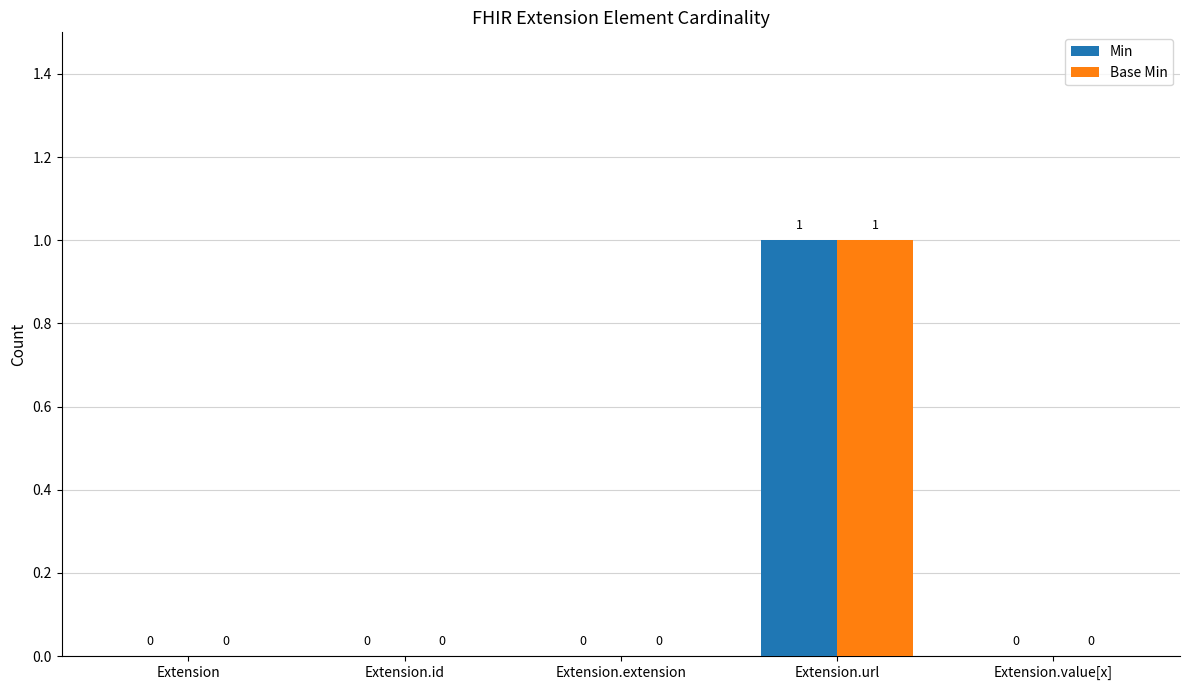

Which label corresponds to the largest value in the chart?

Extension.url